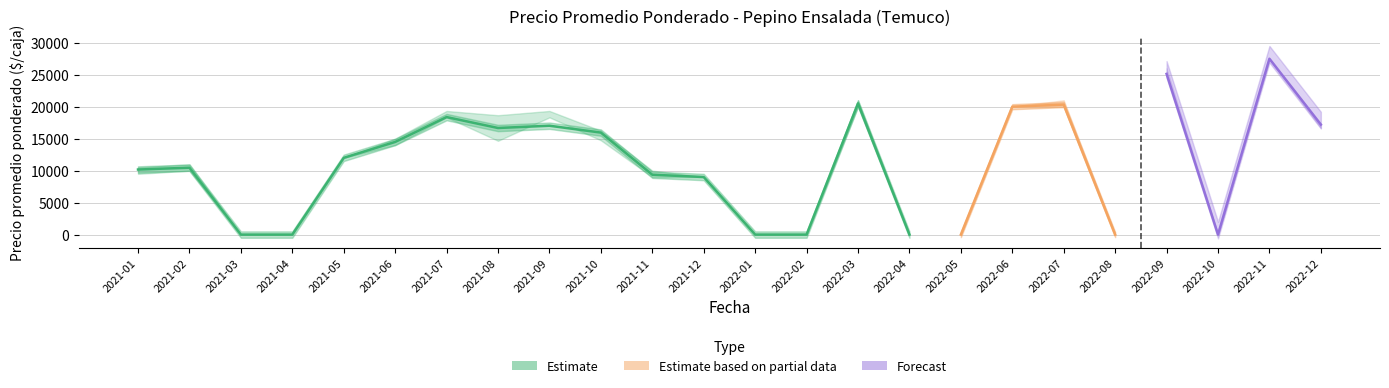

Which label corresponds to the smallest value in the chart?

2021-03